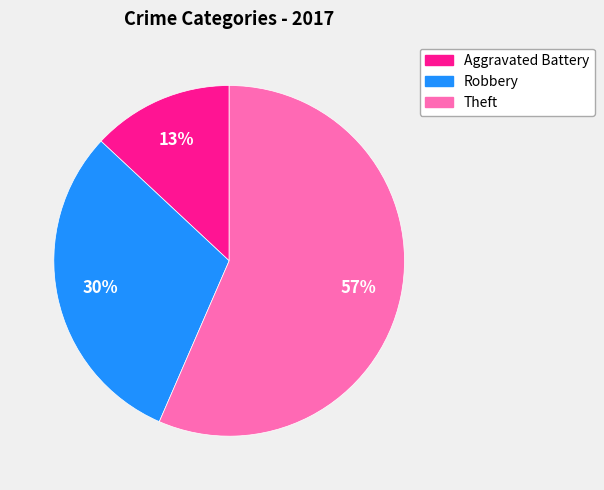

Is there a majority slice in this chart?

Yes